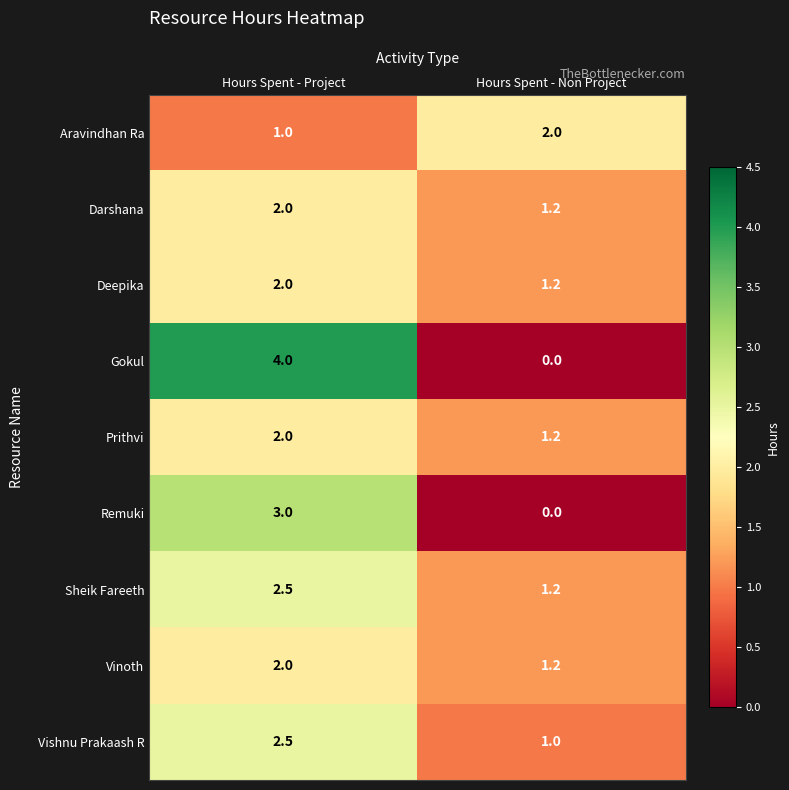

Count the number of data series in this chart.

9